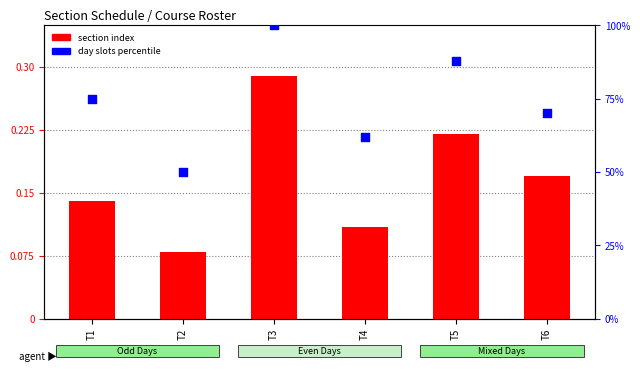

Which series contains the lowest Y value?

section index